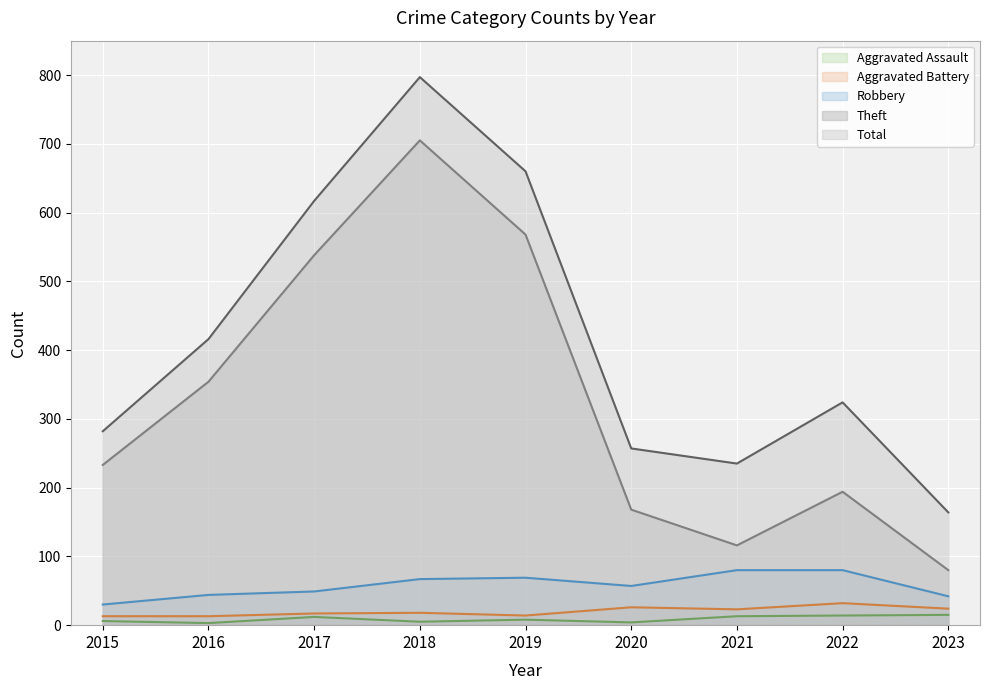

How many interior local peaks does the Theft series have?

2